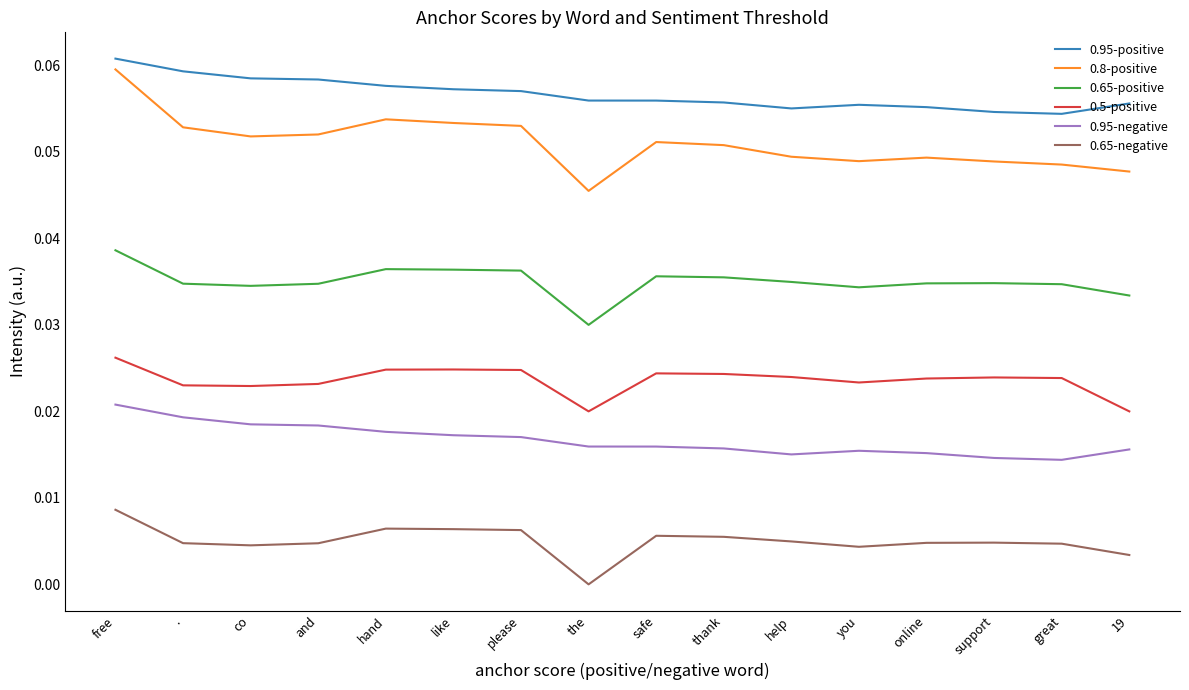

What position from the right is like?

11